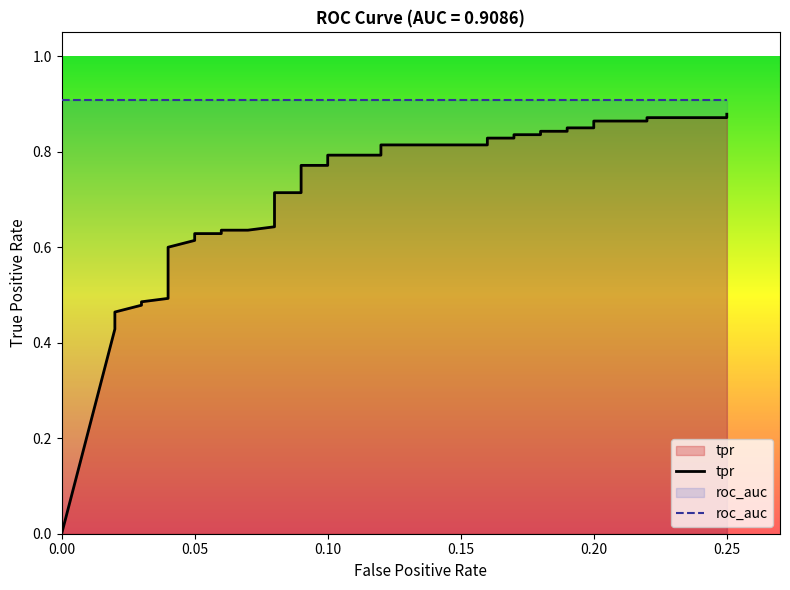

True or false: roc_auc and tpr cross at least once.

False